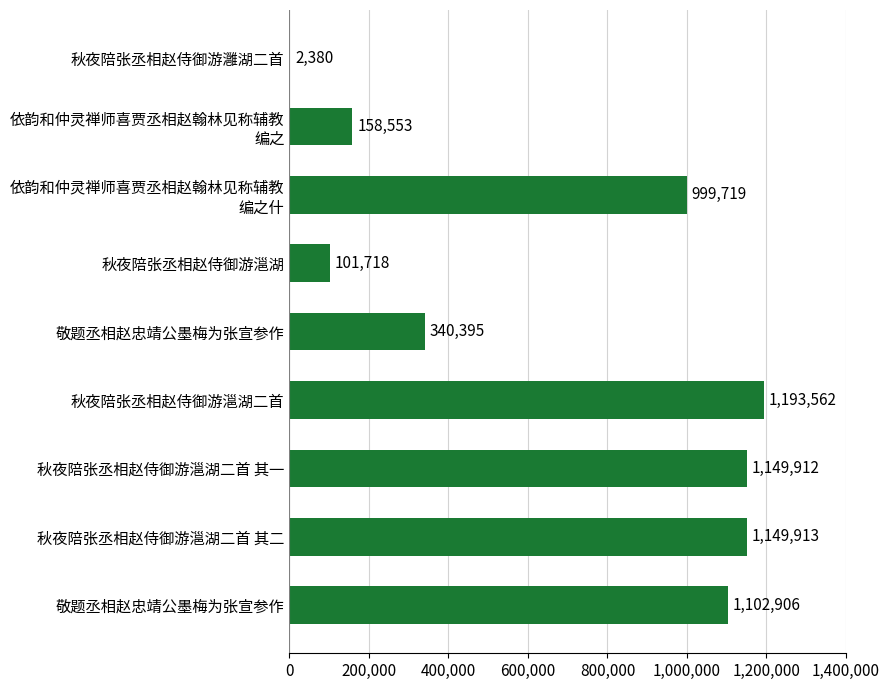

Does the chart contain stacked bars?

No